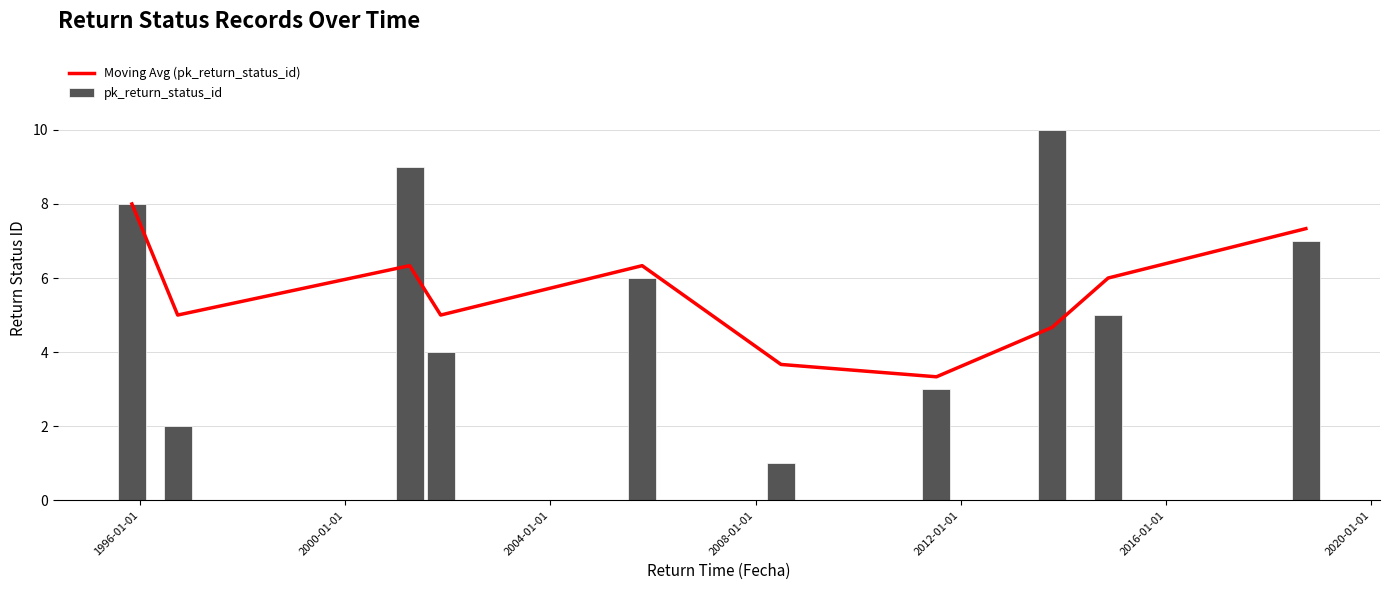

Count the number of categories in the chart.

10